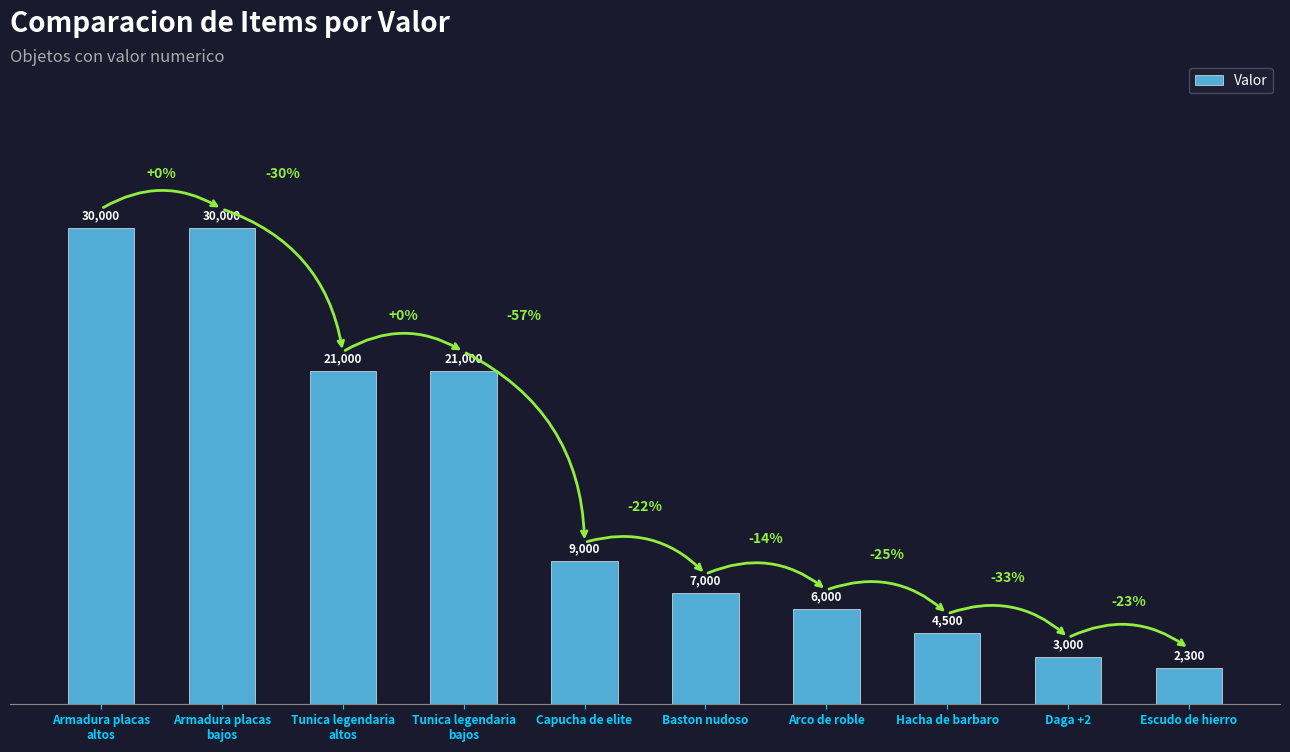

What is the difference between the maximum and minimum values?

27700